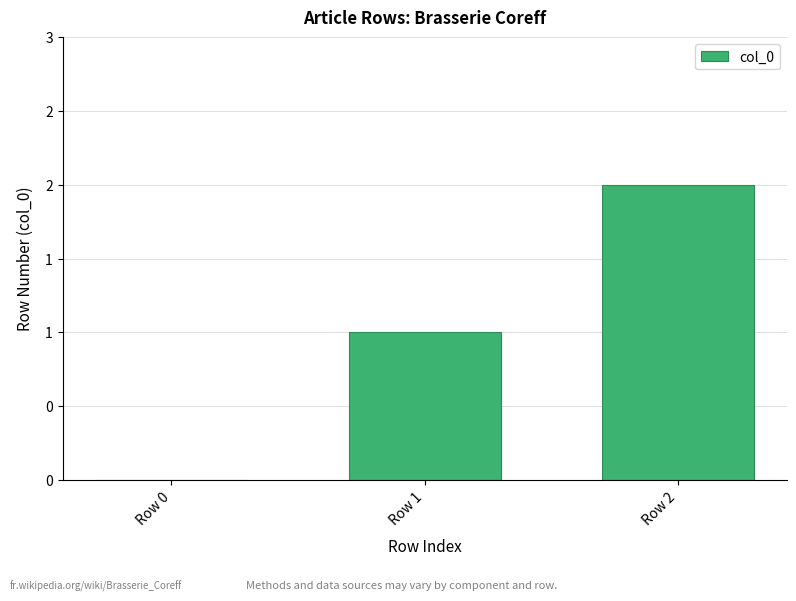

Reading right to left, transcribe all the data shown in this chart.

2	1	0